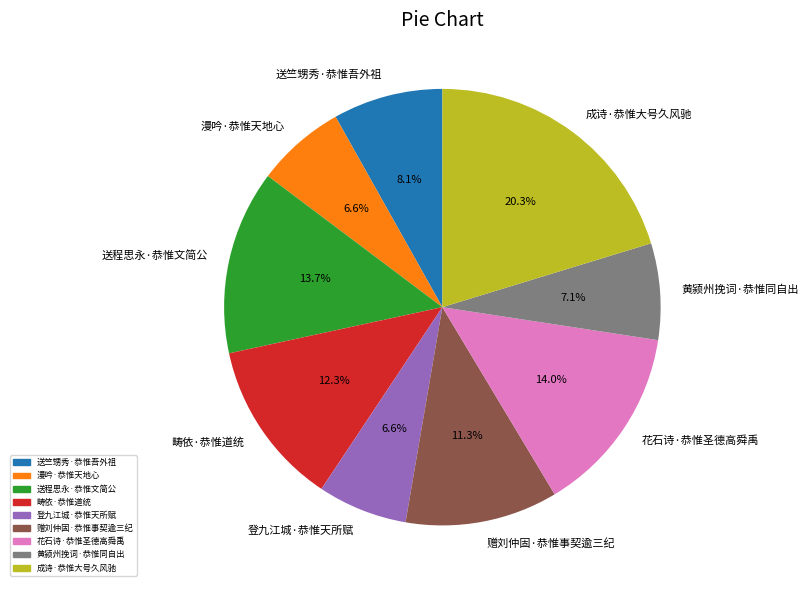

Which category has the biggest portion of the pie?

成诗·恭惟大号久风驰